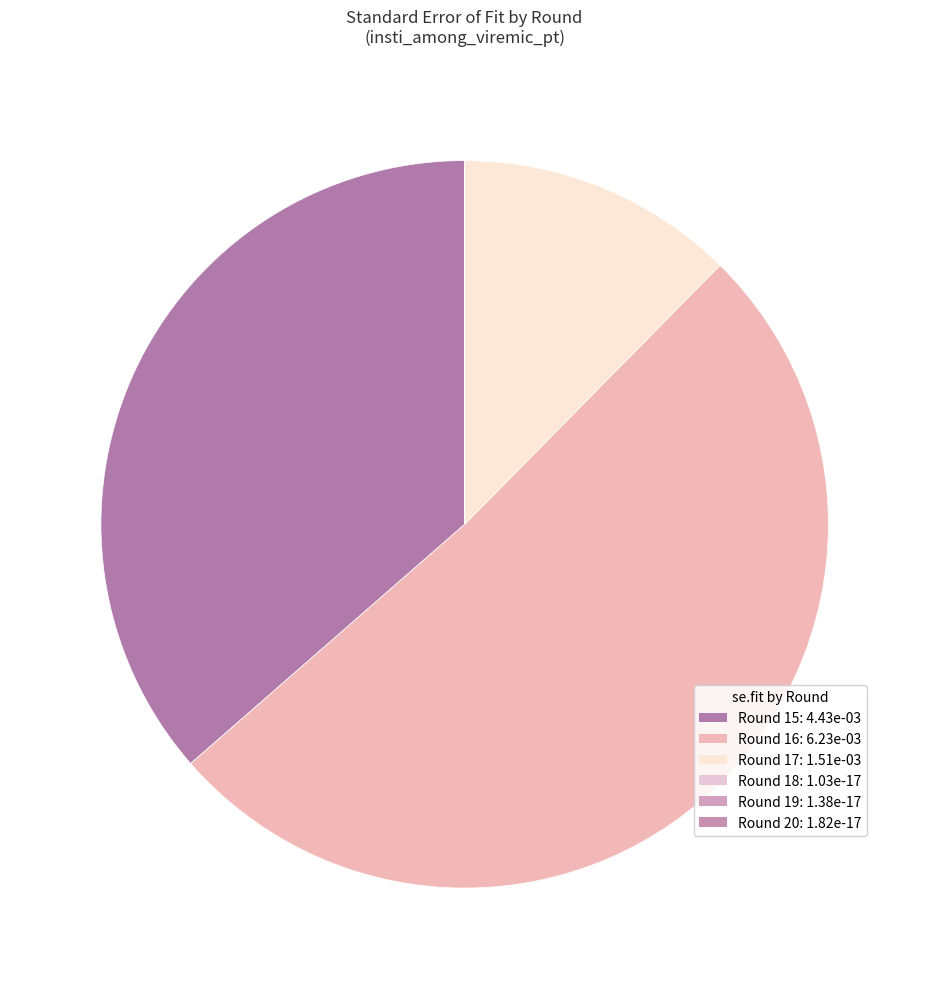

Rank the categories by value from lowest to highest.

Round 18, Round 19, Round 20, Round 17, Round 15, Round 16